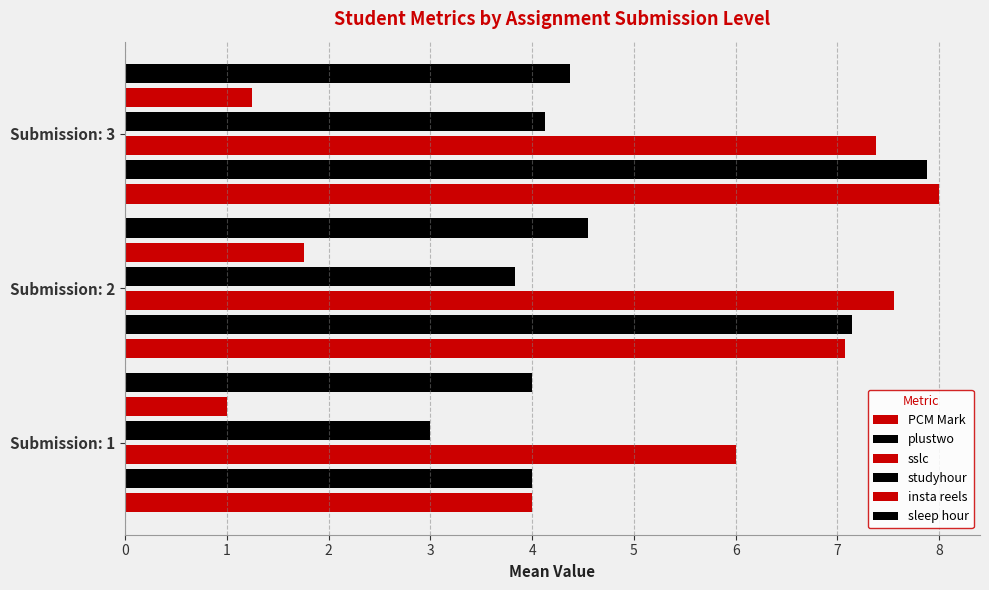

Rank the categories by plustwo value from lowest to highest.

0, 1, 2